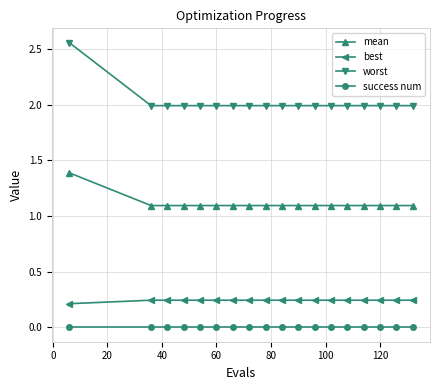

How many data points does each series have?

18